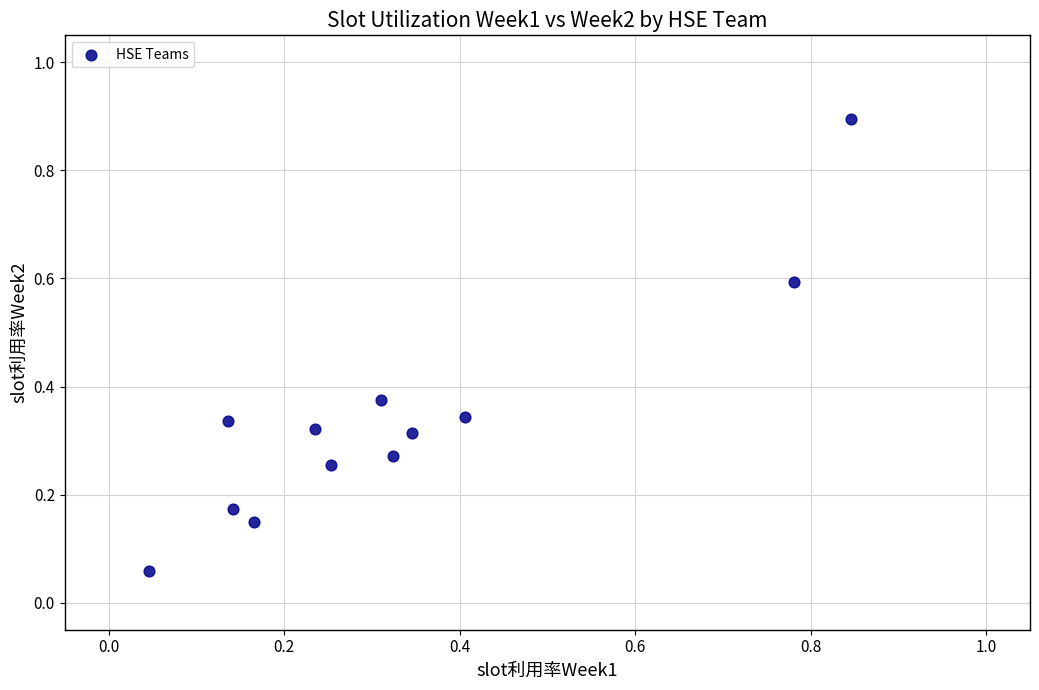

What is the range of X values (max minus min)?

0.8